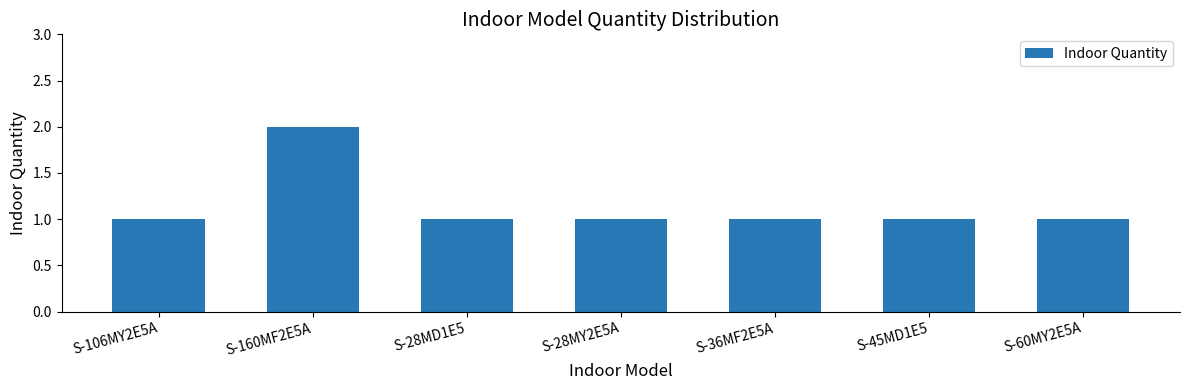

Reading left to right, extract all data points from this chart.

1	2	1	1	1	1	1